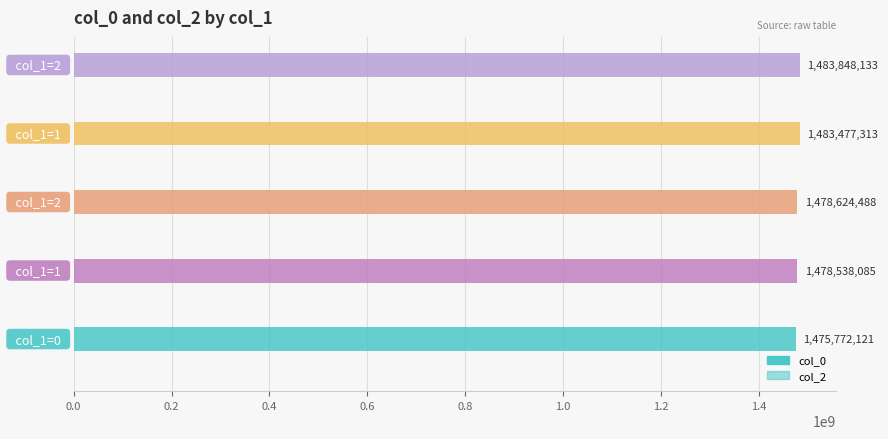

How many categories are shown in the chart?

5